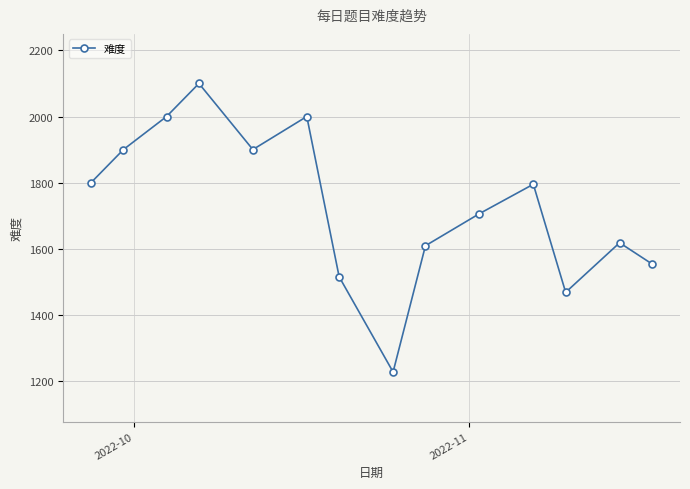

How many lines are shown in the chart?

1